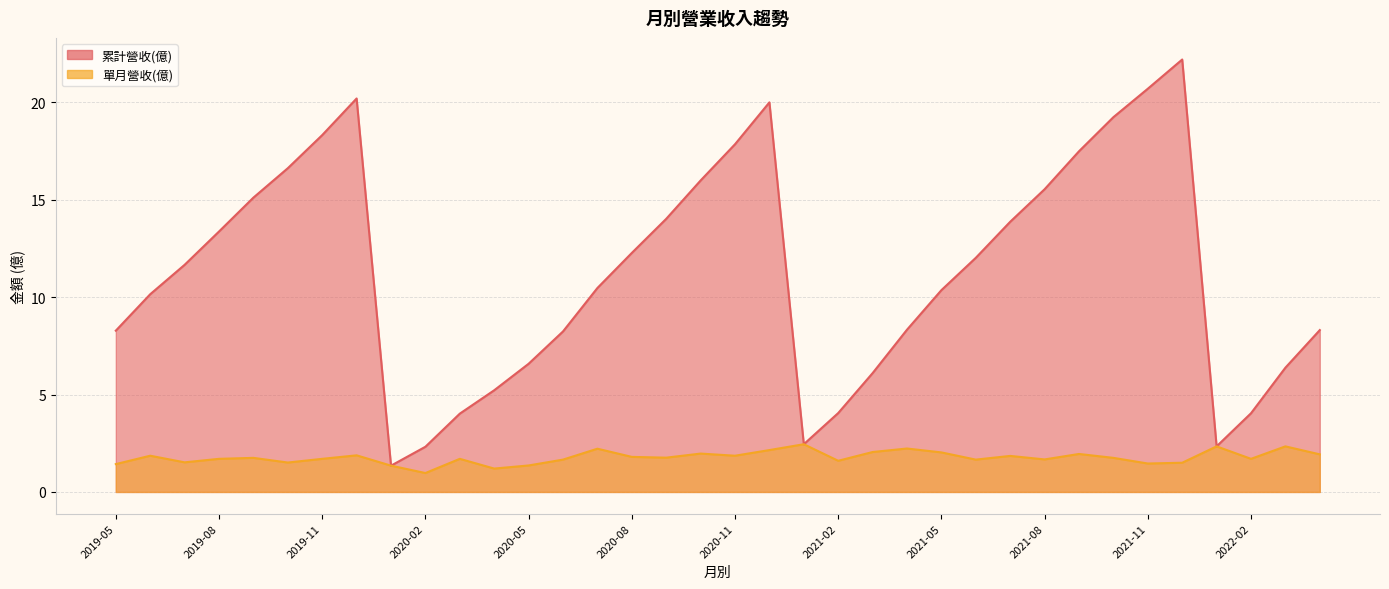

Reading right to left, transcribe all the data shown in this chart.

累計營收(億): 2019-05=8.3	2019-06=10.2	2019-07=11.7	2019-08=13.4	2019-09=15.1	2019-10=16.6	2019-11=18.3	2019-12=20.2	2020-01=1.4	2020-02=2.3	2020-03=4.0	2020-04=5.2	2020-05=6.6	2020-06=8.2	2020-07=10.5	2020-08=12.3	2020-09=14.0	2020-10=16.0	2020-11=17.9	2020-12=20.0	2021-01=2.5	2021-02=4.0	2021-03=6.1	2021-04=8.3	2021-05=10.4	2021-06=12.0	2021-07=13.9	2021-08=15.5	2021-09=17.5	2021-10=19.2	2021-11=20.7	2021-12=22.2	2022-01=2.3	2022-02=4.0	2022-03=6.4	2022-04=8.3
單月營收(億): 2019-05=1.4	2019-06=1.9	2019-07=1.5	2019-08=1.7	2019-09=1.8	2019-10=1.5	2019-11=1.7	2019-12=1.9	2020-01=1.4	2020-02=1.0	2020-03=1.7	2020-04=1.2	2020-05=1.4	2020-06=1.7	2020-07=2.2	2020-08=1.8	2020-09=1.8	2020-10=2.0	2020-11=1.9	2020-12=2.1	2021-01=2.5	2021-02=1.6	2021-03=2.0	2021-04=2.2	2021-05=2.0	2021-06=1.7	2021-07=1.9	2021-08=1.7	2021-09=1.9	2021-10=1.8	2021-11=1.5	2021-12=1.5	2022-01=2.3	2022-02=1.7	2022-03=2.3	2022-04=1.9